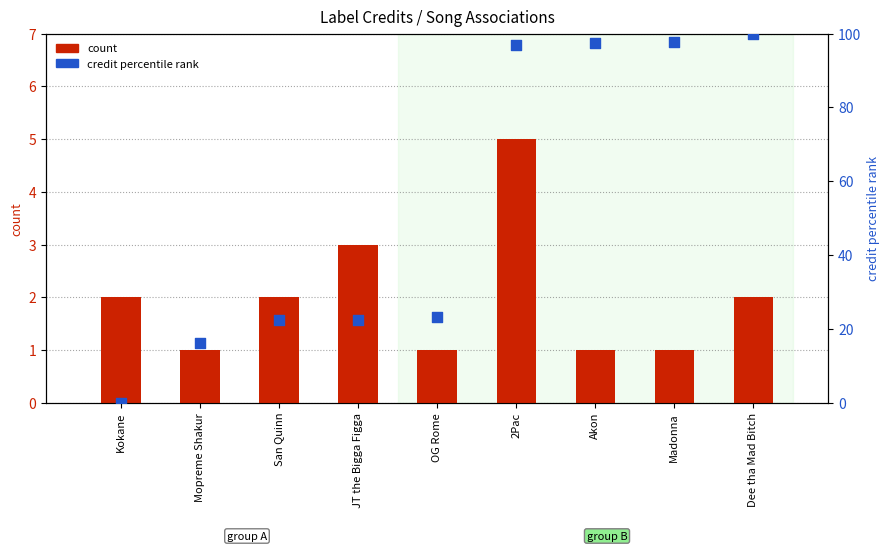

Which series has the widest spread of Y values?

credit percentile rank